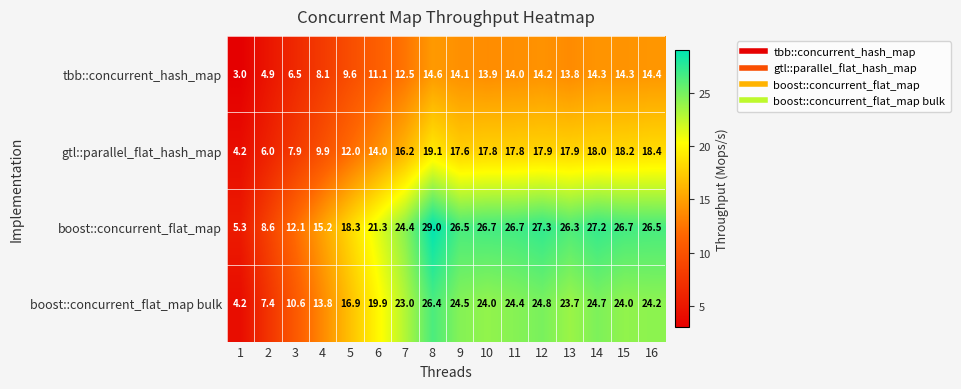

How many distinct data groups are displayed?

4